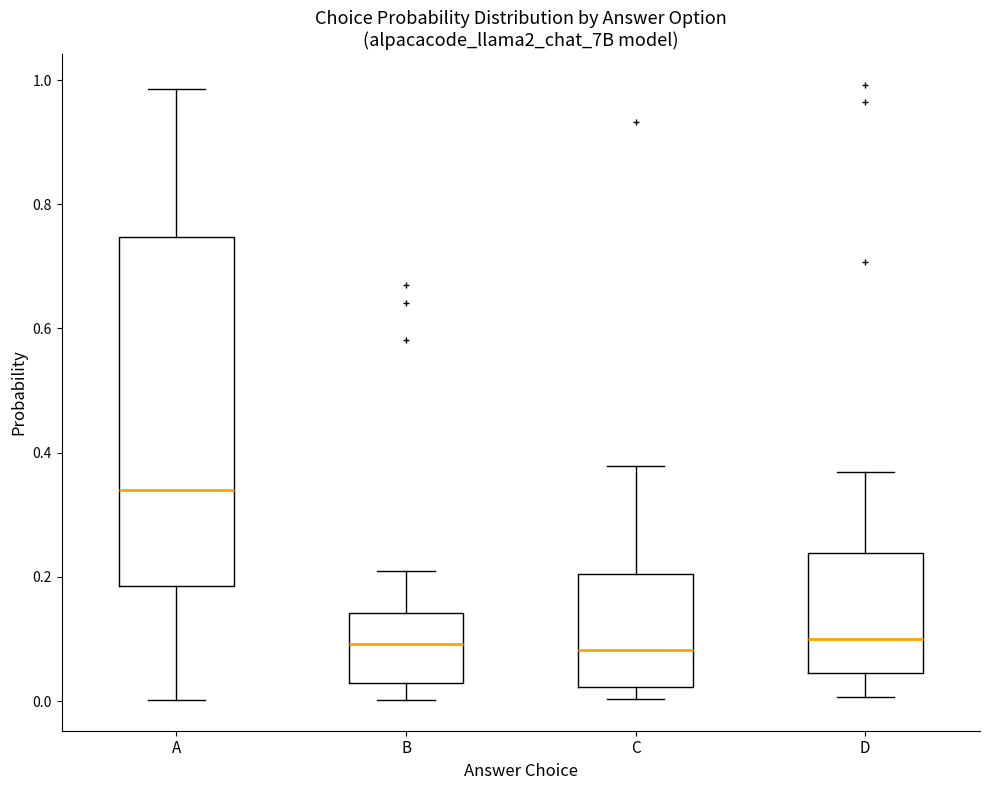

Which box's median line is the highest?

A